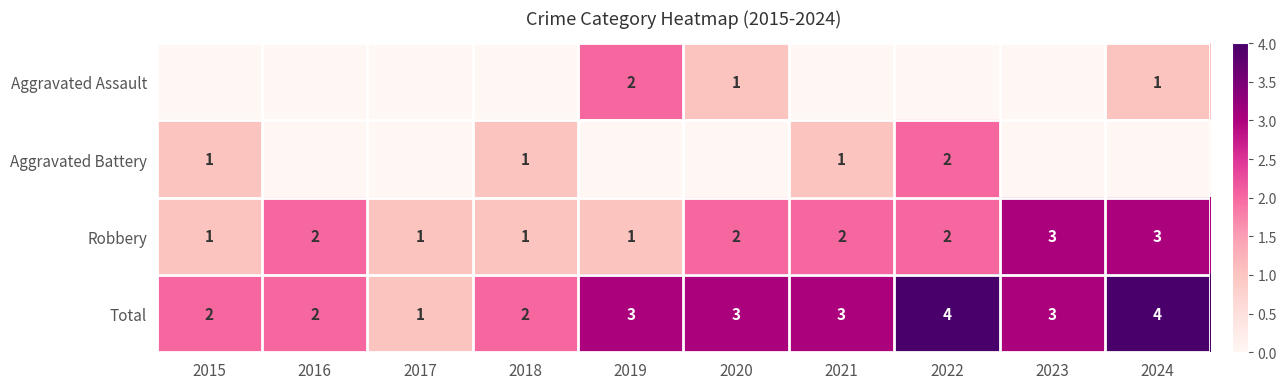

The Aggravated Assault series shows 0 at 2024. True or false?

False